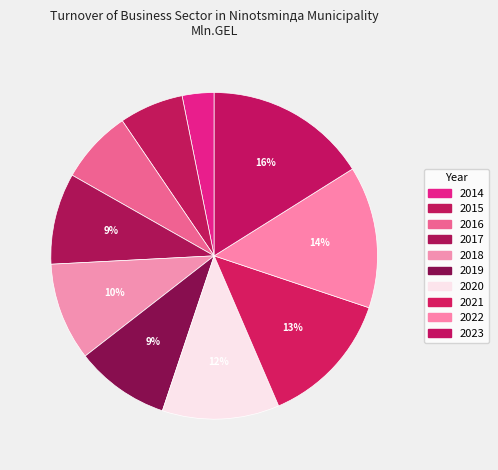

How many slices are in this pie chart?

10